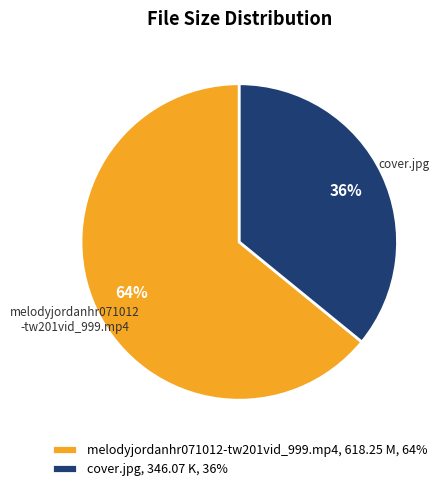

Rank the categories by value from lowest to highest.

cover.jpg, melodyjordanhr071012-tw201vid_999.mp4